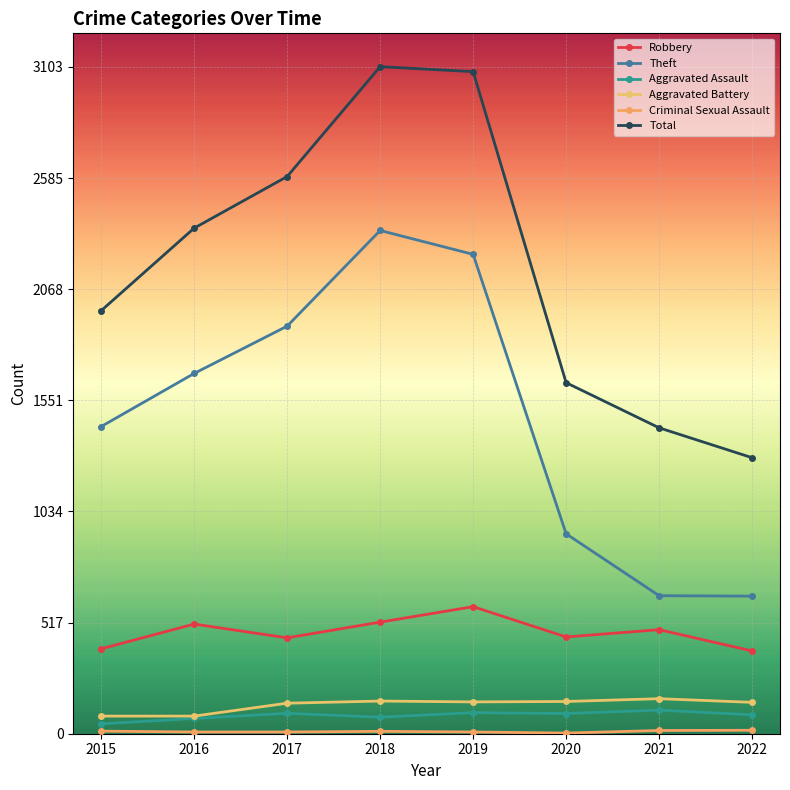

Does the chart have visible grid lines?

Yes